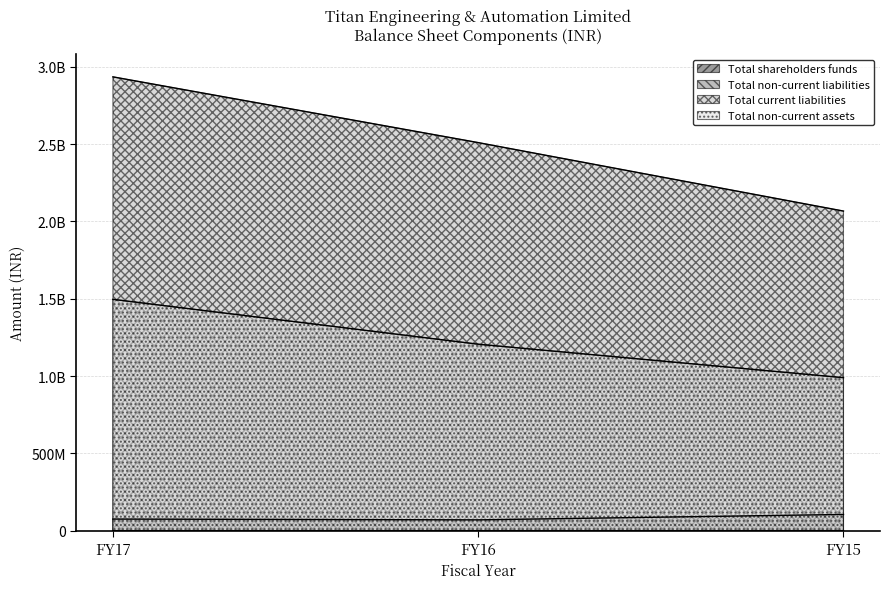

List the labels in order of Total non-current liabilities value, smallest first.

FY16, FY17, FY15